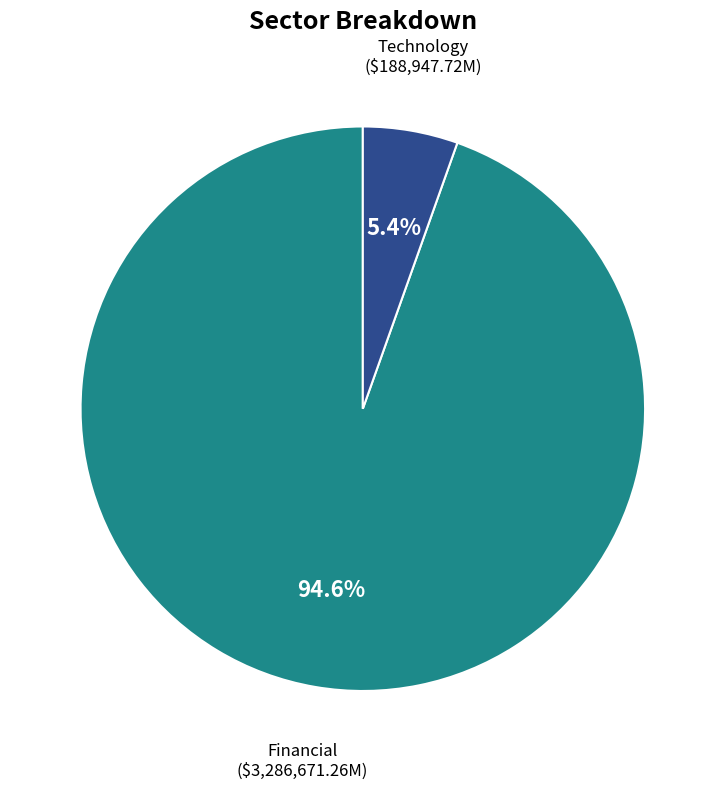

Is there any slice that represents more than half of the pie?

Yes